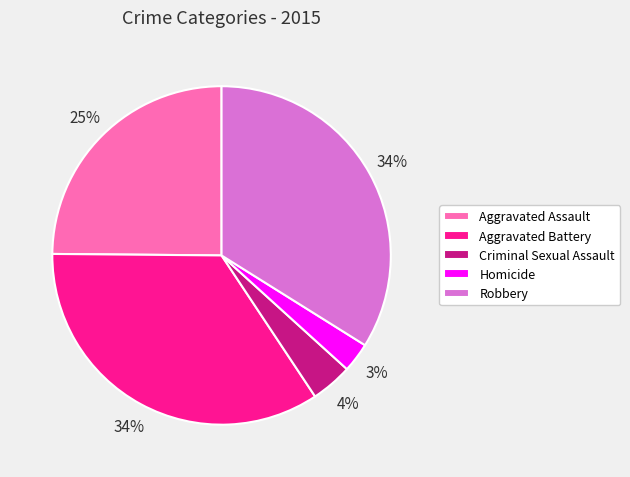

Which slice is the smallest?

Homicide